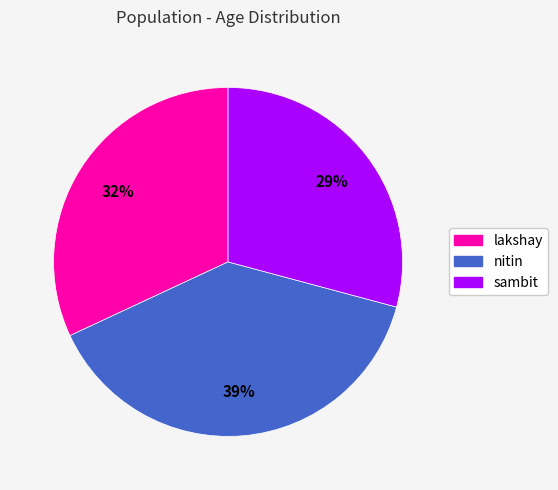

Is it true that nitin is 39% of the pie?

True